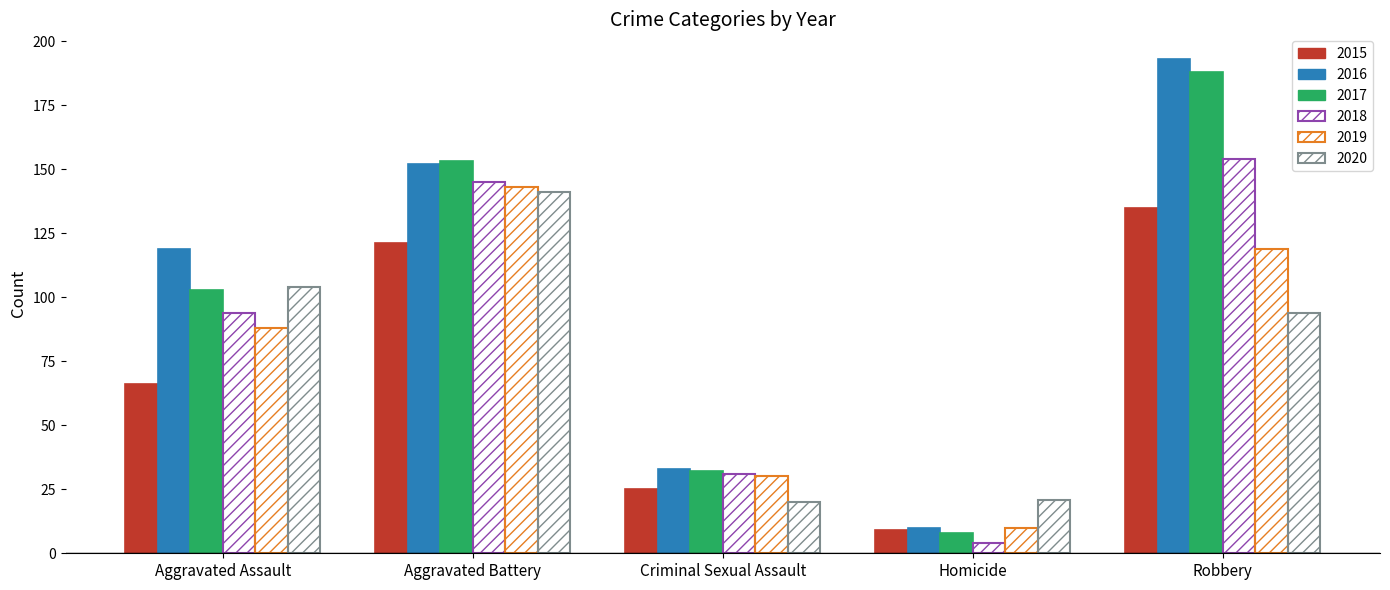

Rank the series by their maximum value, from highest to lowest.

2016, 2017, 2018, 2019, 2020, 2015